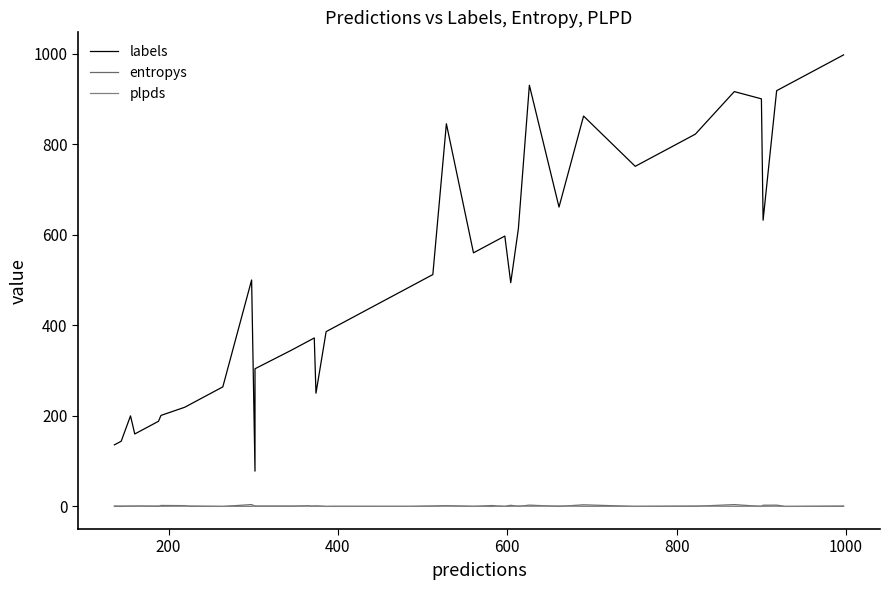

Rank the series by their maximum value, from lowest to highest.

plpds, entropys, labels